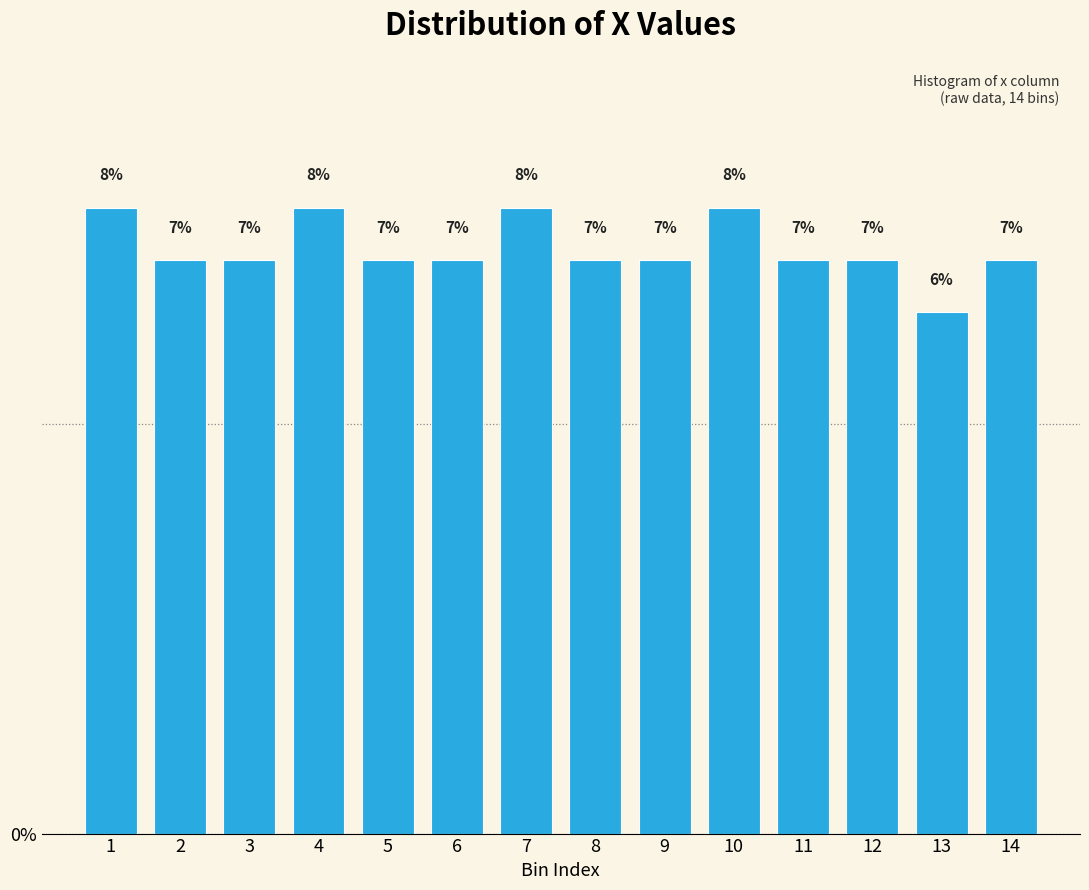

What is the sum of the values at 5 and 14?

14.0